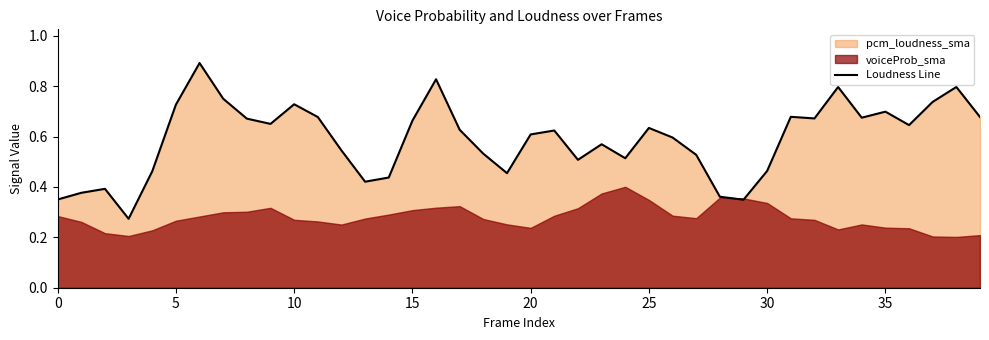

What is the highest value of the Loudness Line series?

0.9